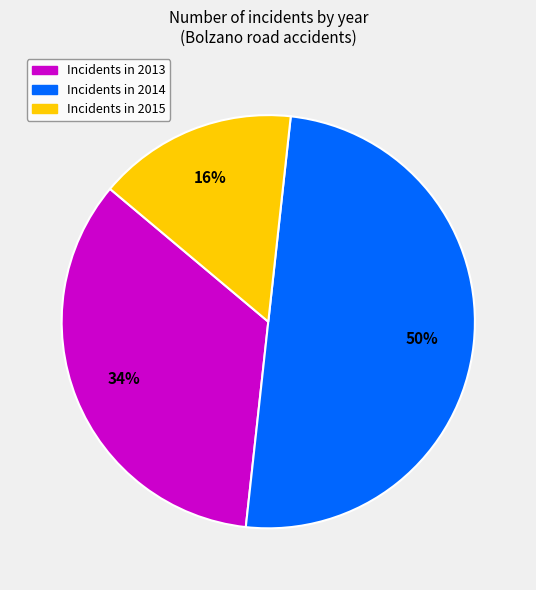

To the nearest percent, what is the difference between the largest and smallest slice percentages?

34%